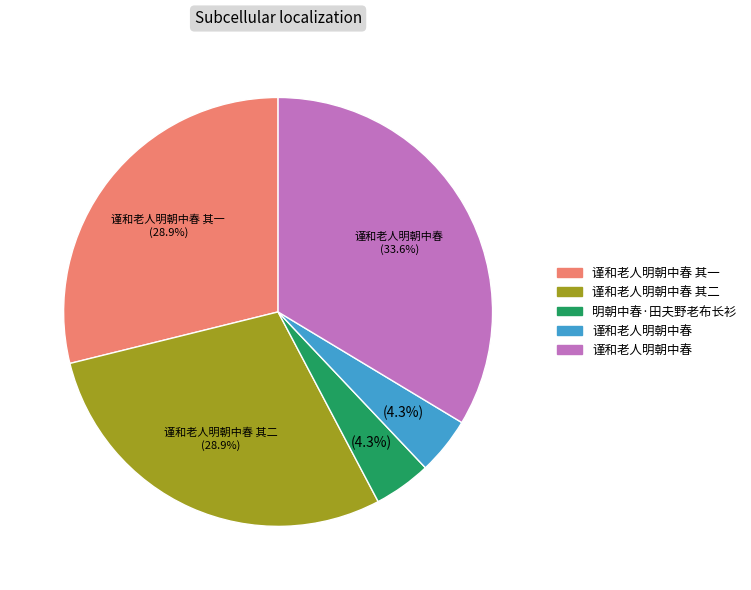

Does any single category account for the majority?

No